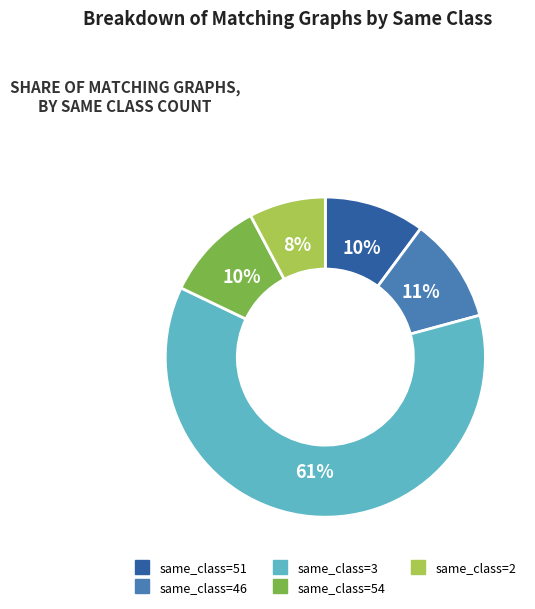

Count the number of slices in the pie.

5